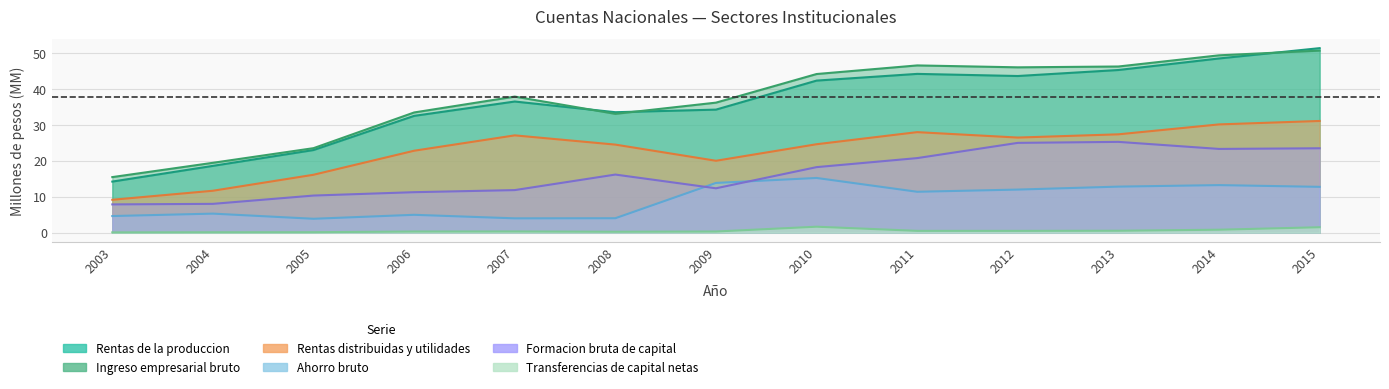

What is the sum of the Rentas distribuidas y utilidades values at 2015 and 2003?

40.2